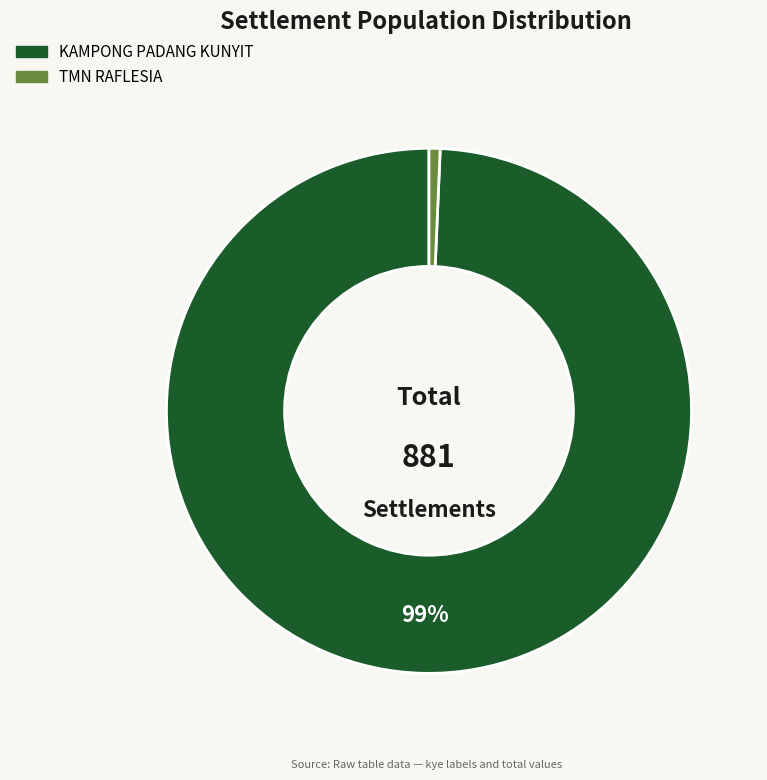

True or false: KAMPONG PADANG KUNYIT accounts for 86% of the total.

False